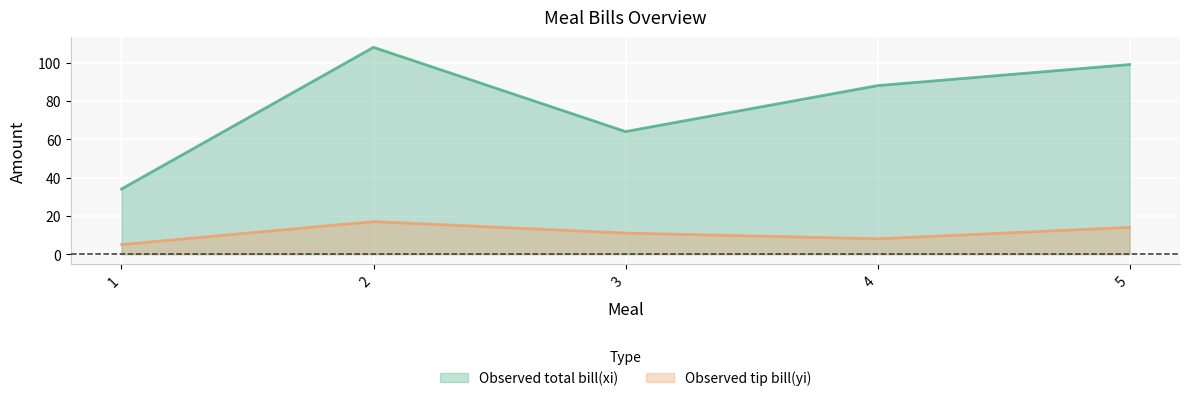

True or false: Observed tip bill(yi) and Observed total bill(xi) intersect in this chart.

False